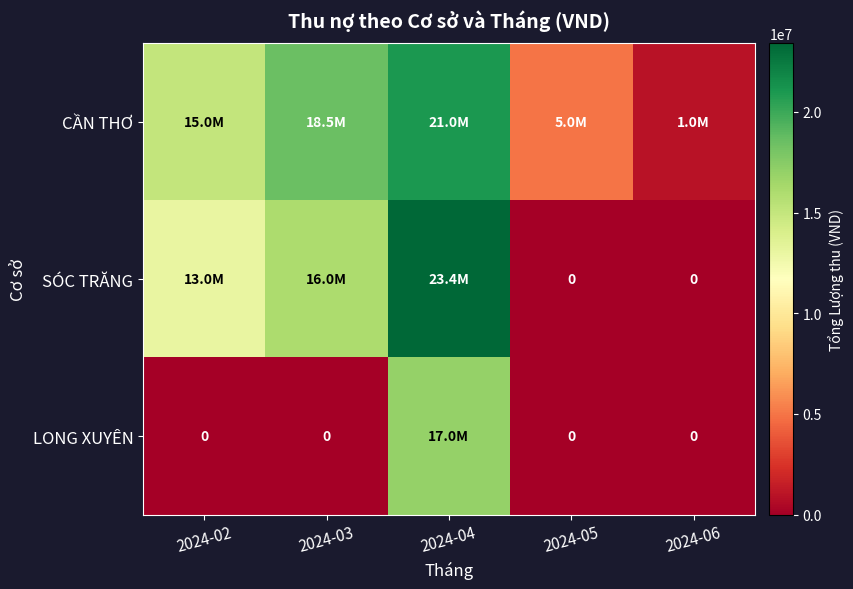

Which category has the highest value across all series?

2024-04